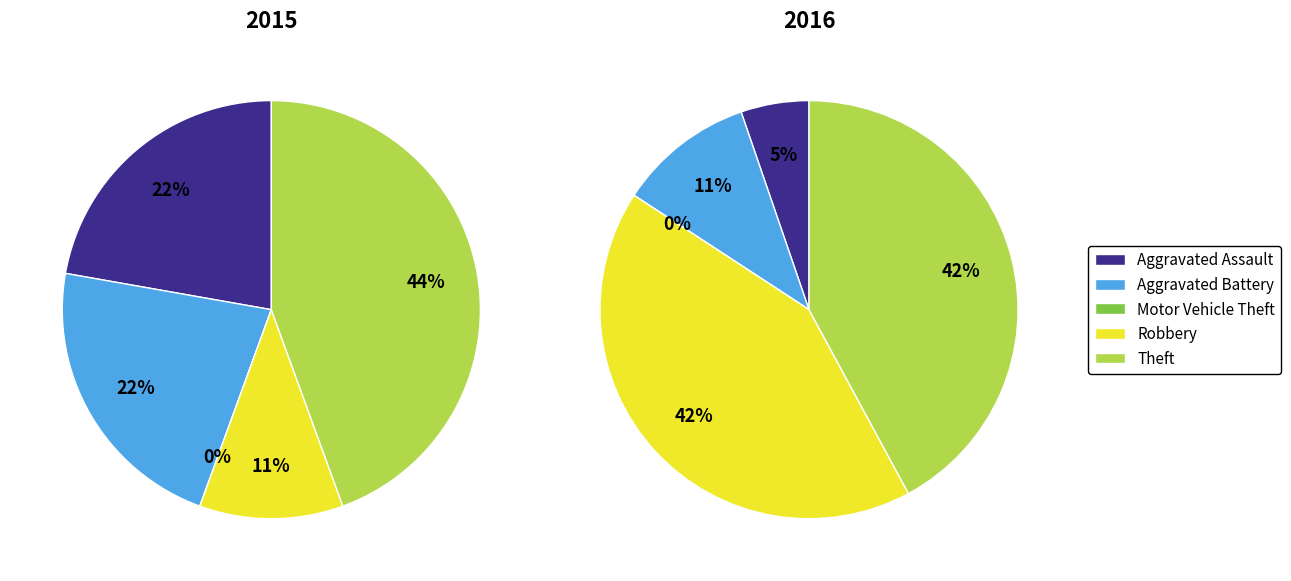

Count the number of slices in the pie.

5